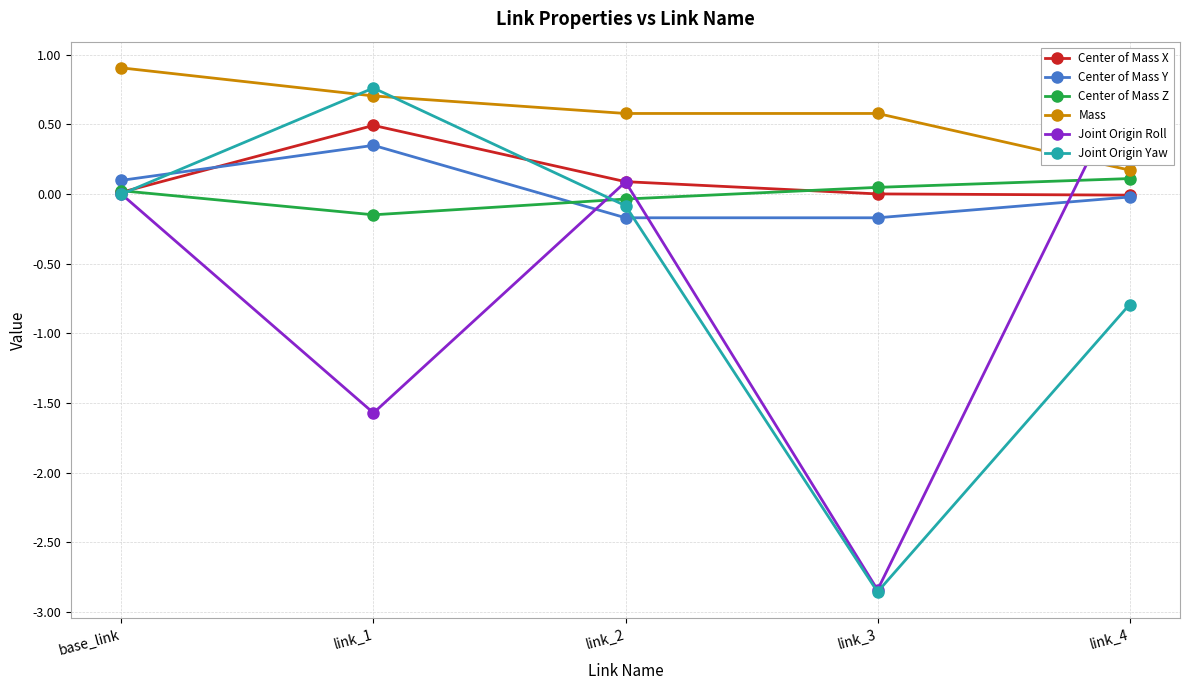

Rank the series by their maximum value, from highest to lowest.

Mass, Joint Origin Roll, Joint Origin Yaw, Center of Mass X, Center of Mass Y, Center of Mass Z